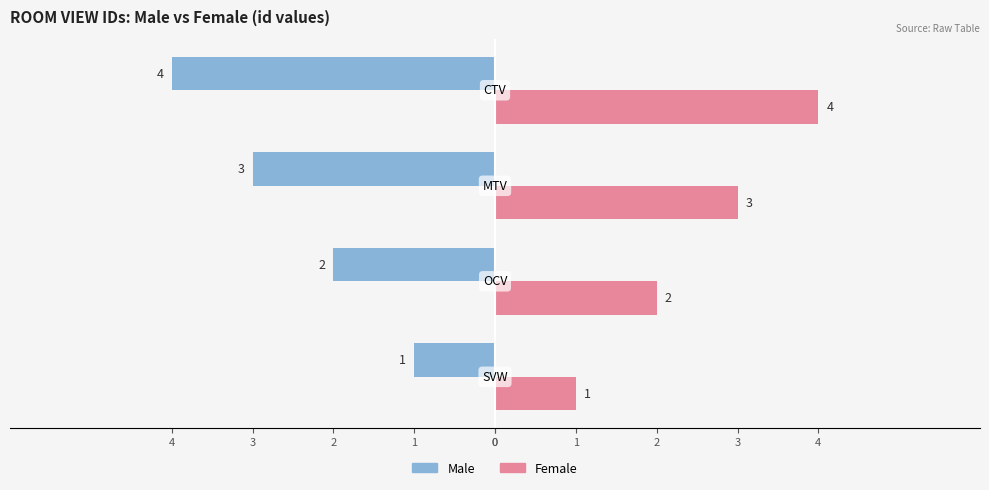

Rank the series by their average value, from highest to lowest.

Female, Male